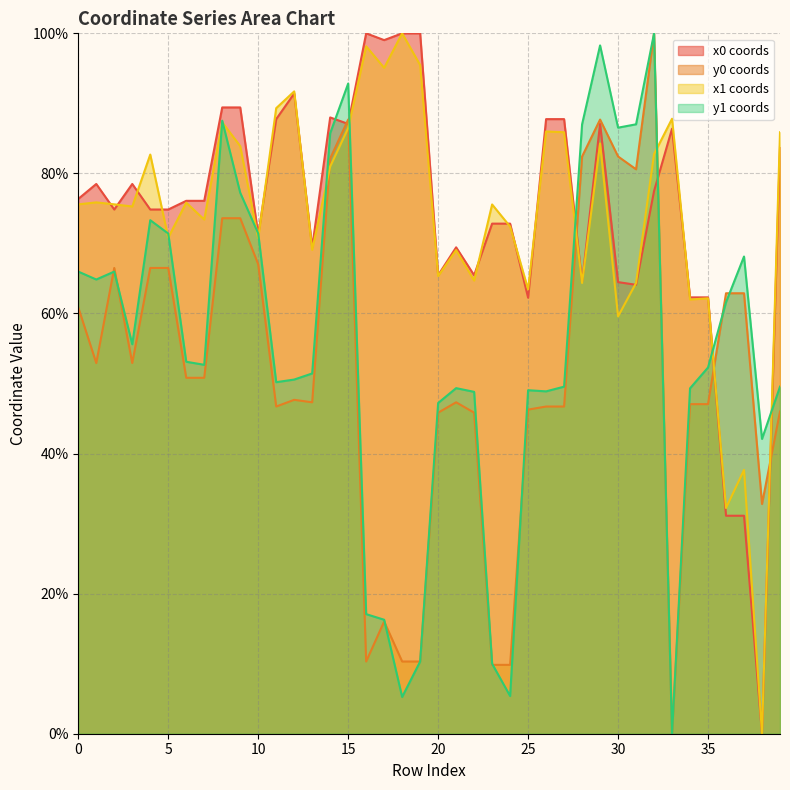

At which label does y0 reach its minimum?

33